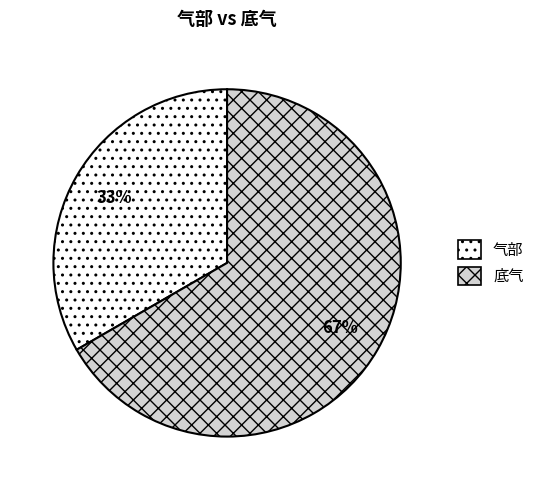

To the nearest percent, what portion does 气部 represent?

33%